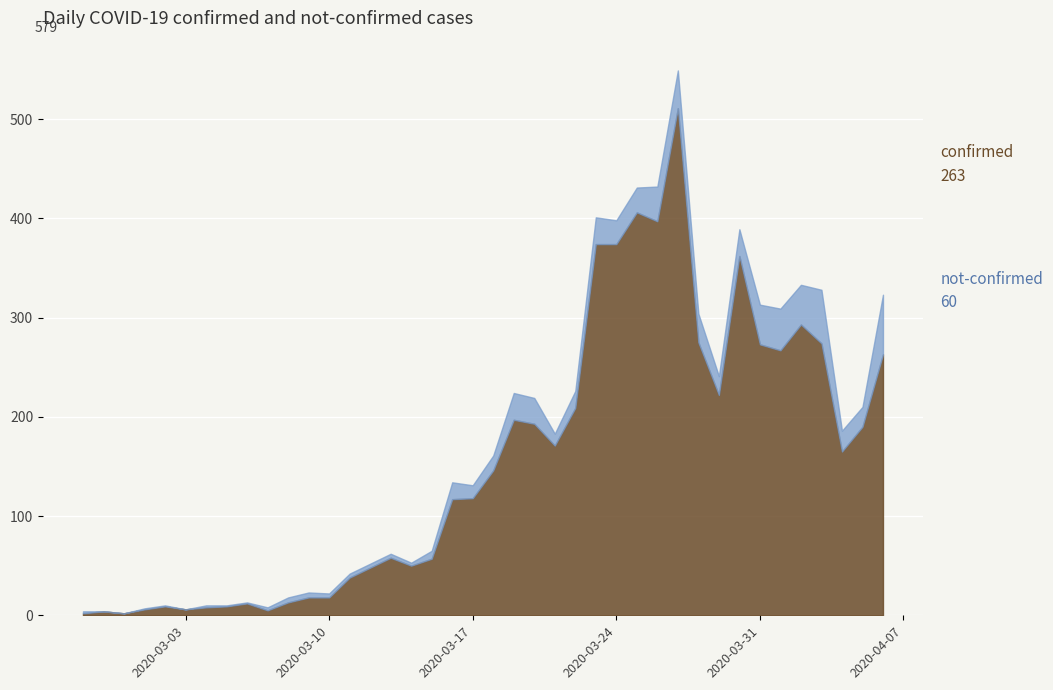

Where is the first local maximum for confirmed?

2020-02-28